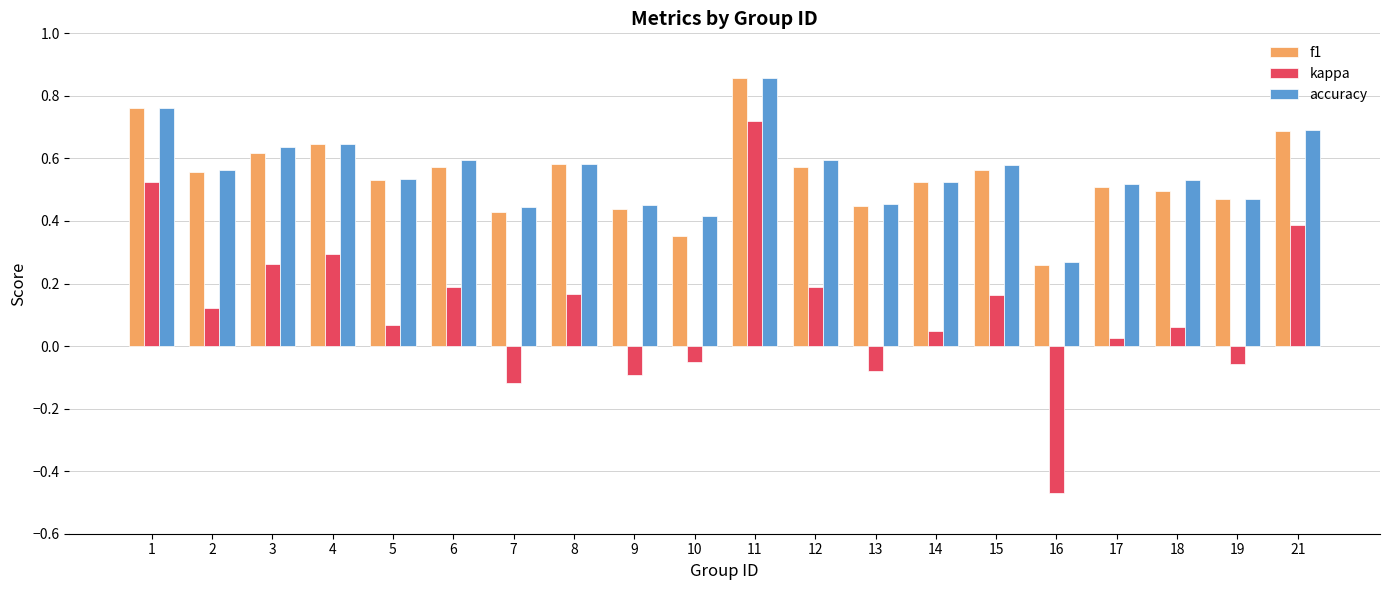

Which category has the highest value across all series?

11